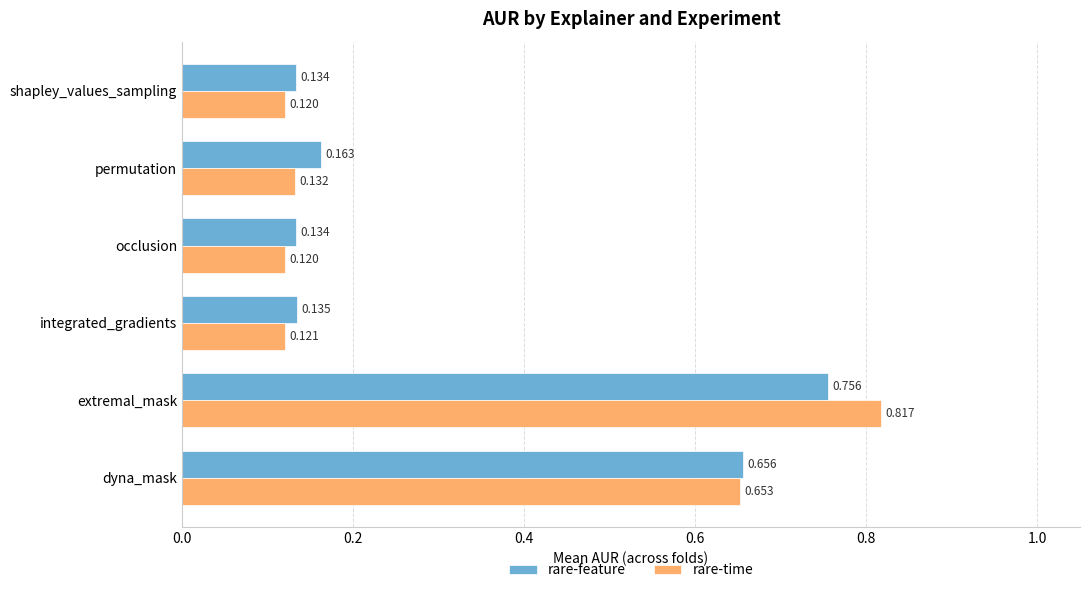

What is the sum of all rare-time values?

2.0